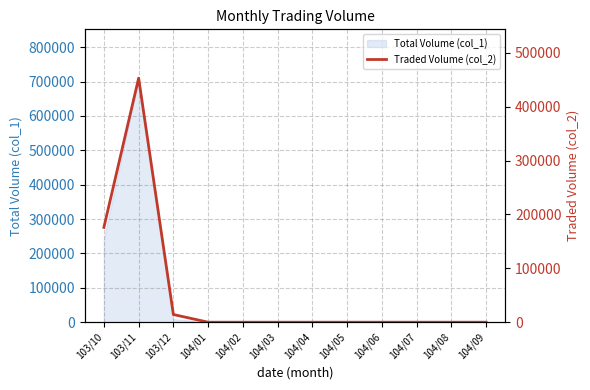

Rank the categories by value from highest to lowest.

103/11, 103/10, 103/12, 104/01, 104/02, 104/03, 104/04, 104/05, 104/06, 104/07, 104/08, 104/09